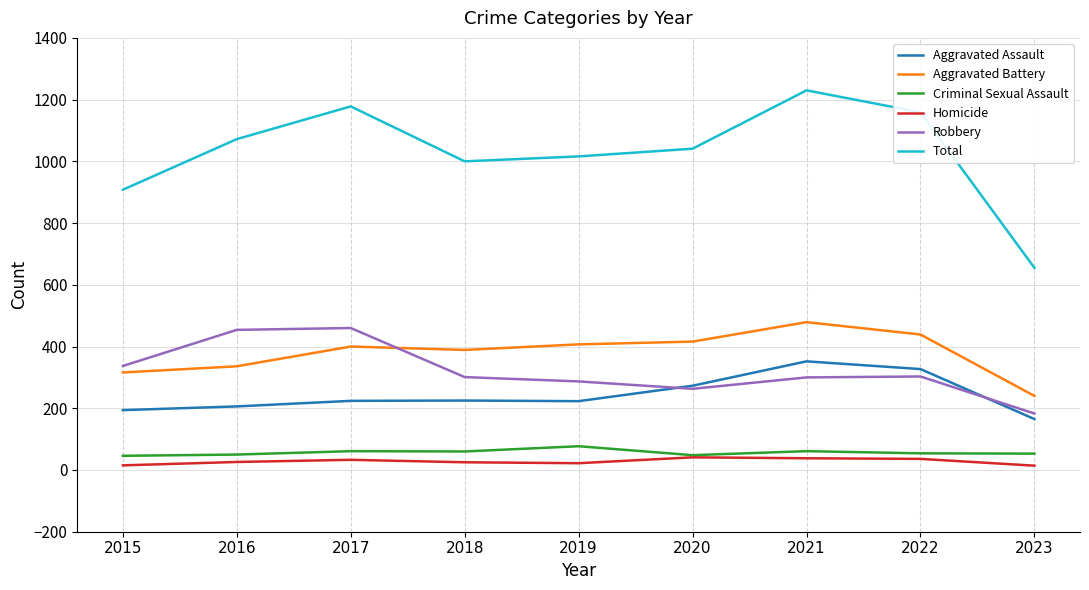

Which series has the largest total across all categories?

Total